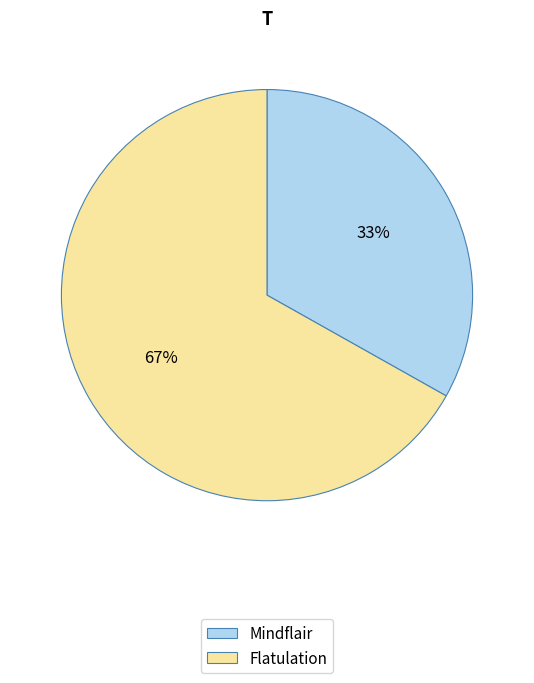

To the nearest percent, what is the average slice percentage?

50%